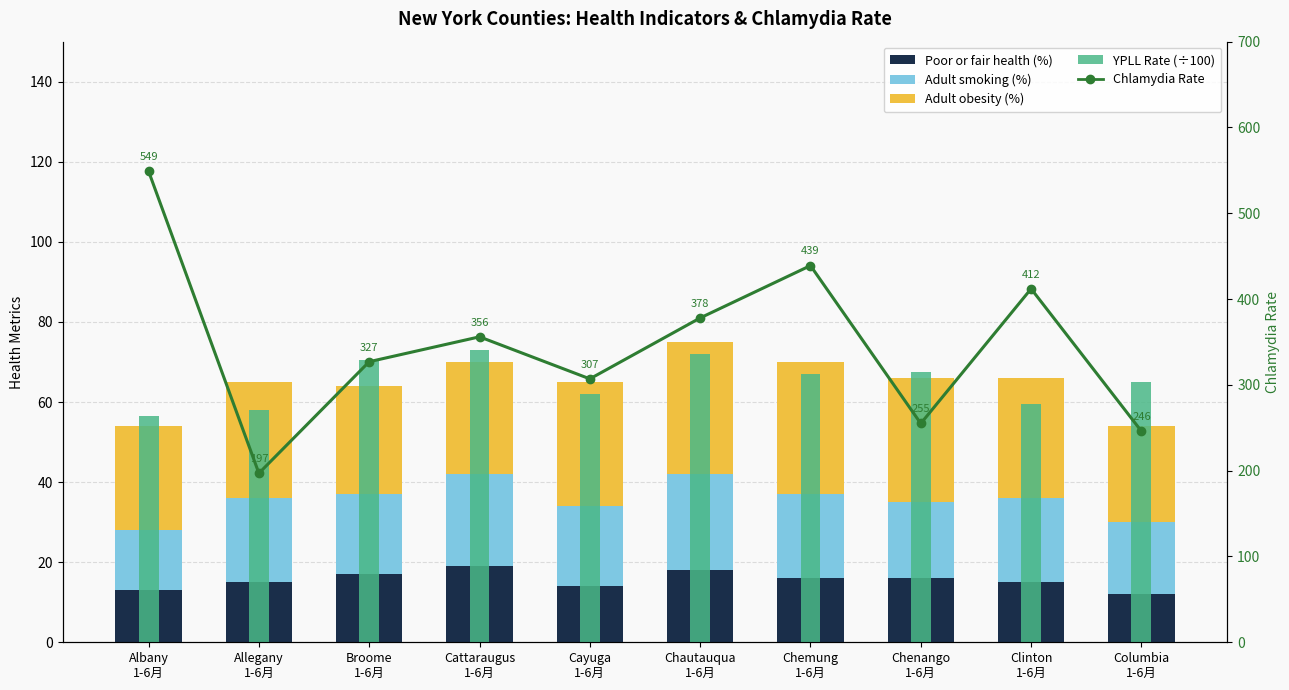

What is the approximate value of Adult smoking (%) at Chenango
1-6月?

19.0